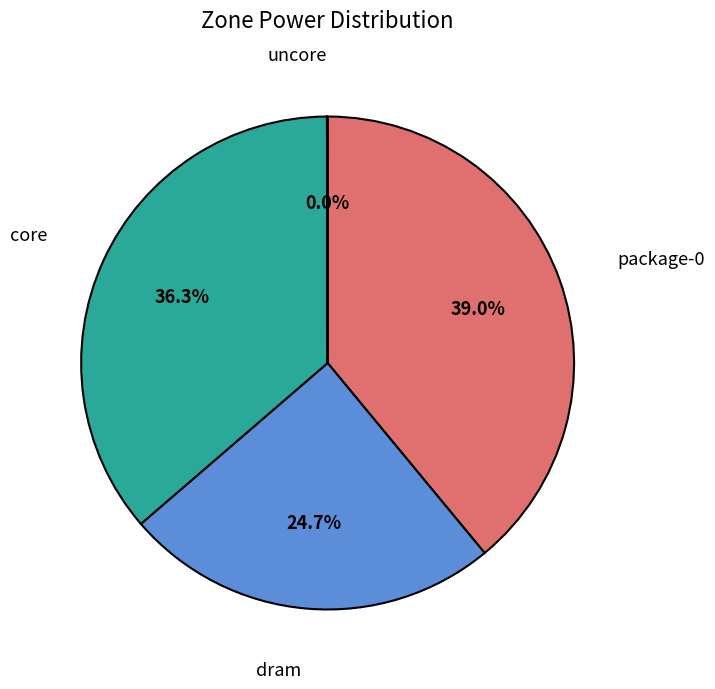

Does any single category account for the majority?

No